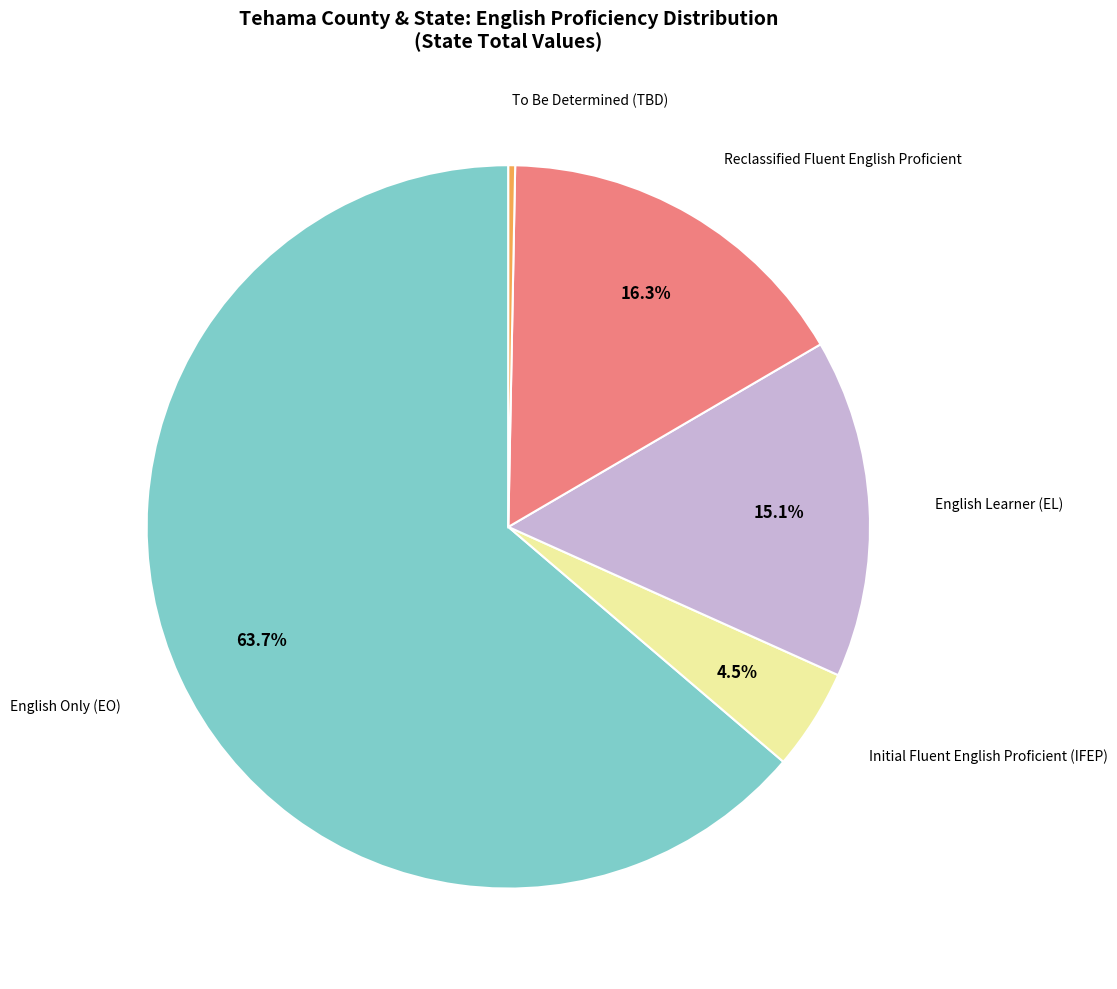

Is there a majority slice in this chart?

Yes